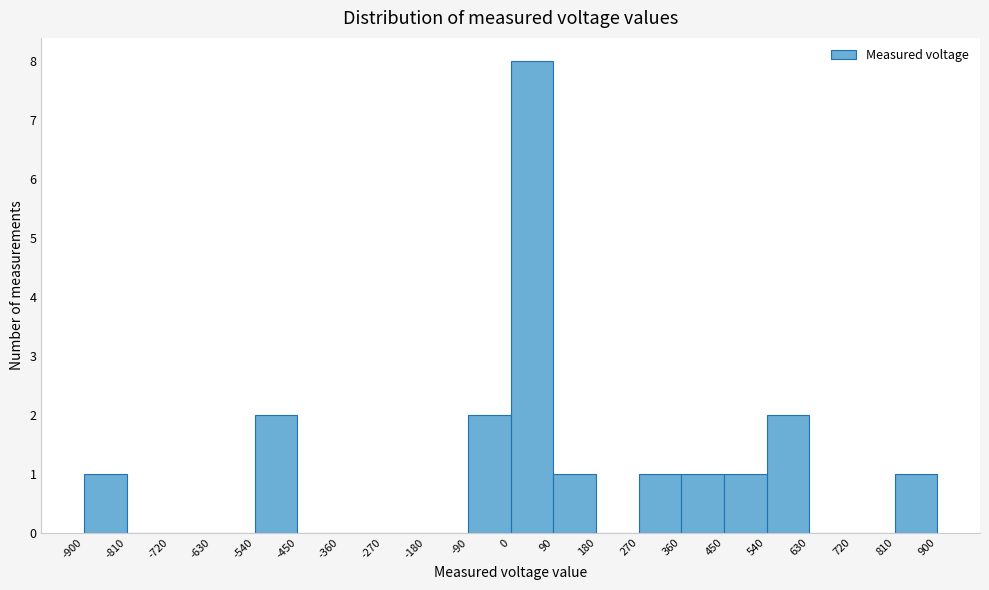

Which range on the x-axis has the tallest bar?

0 to 90